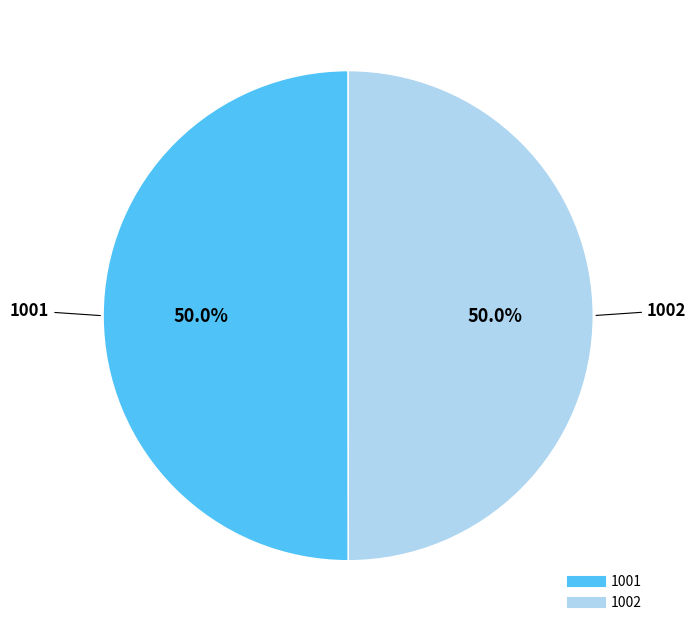

Approximately how many times larger is the value at 1002 compared to 1001?

1.0